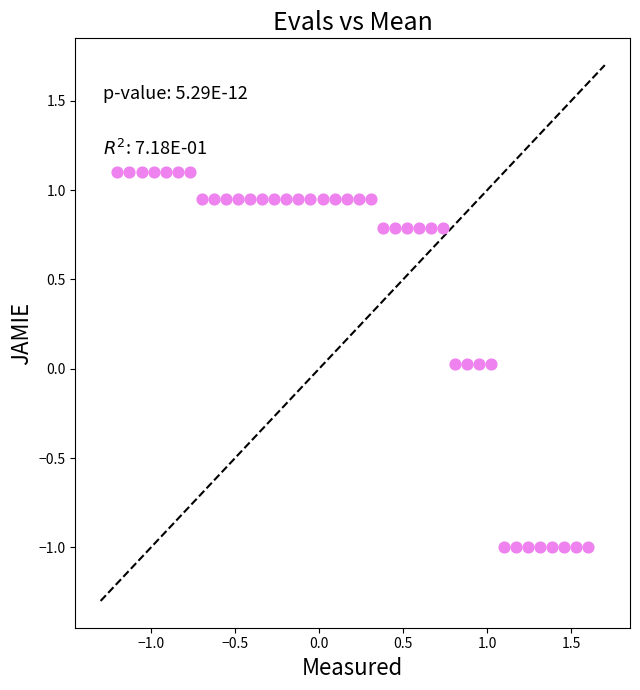

What is the range of X values (max minus min)?

2.8